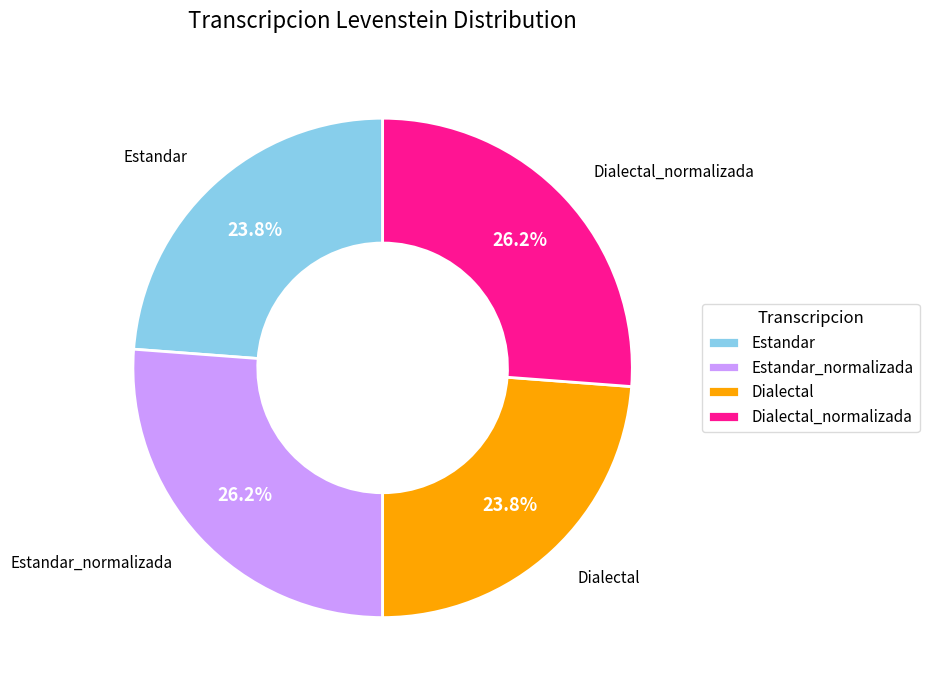

Does any single category account for the majority?

No